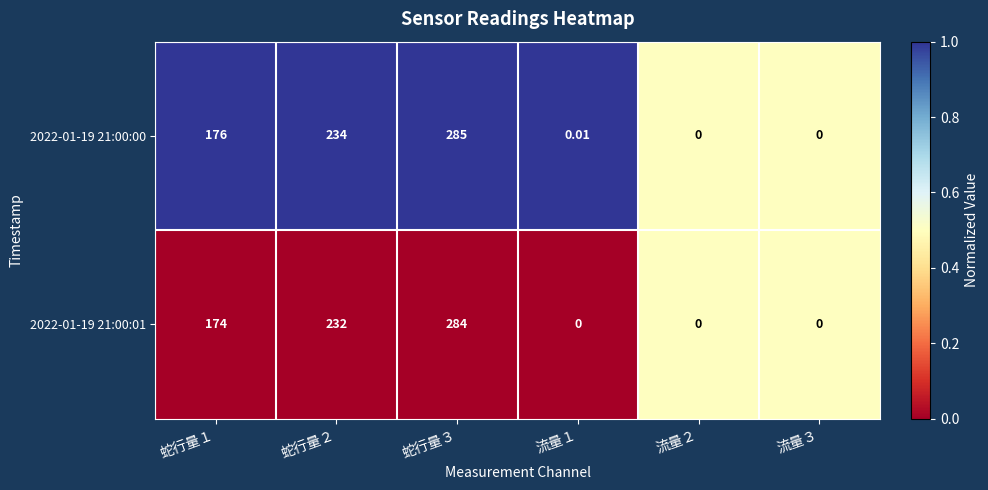

Which series has the largest range (max minus min)?

2022-01-19 21:00:00